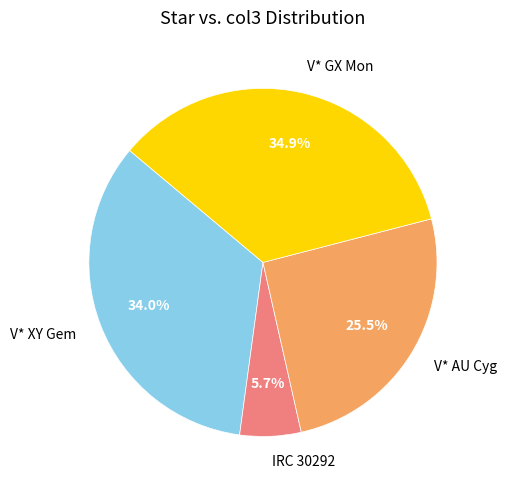

To the nearest percent, what is the combined percentage of V* AU Cyg and IRC 30292?

31%